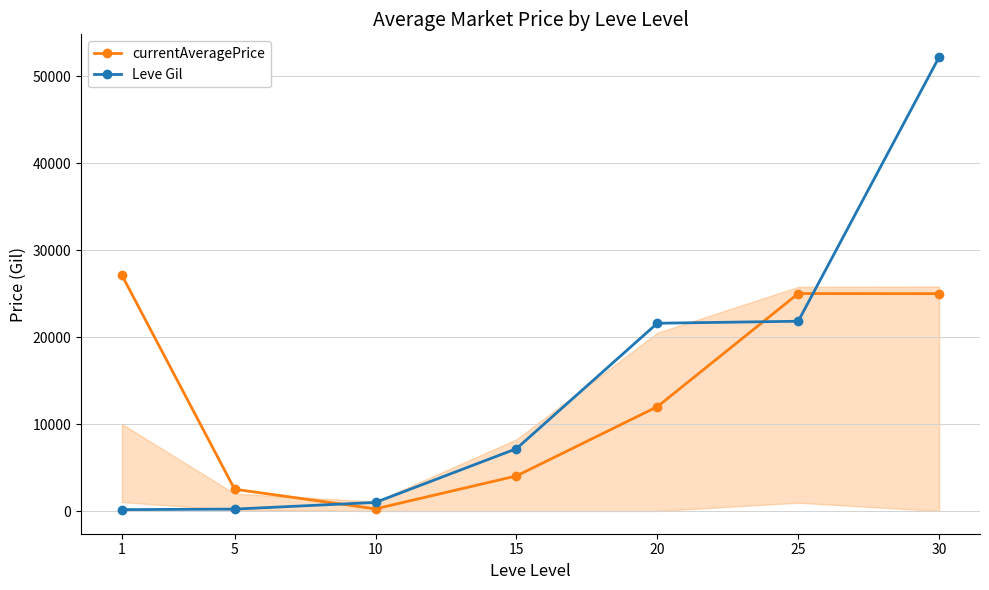

What is the difference between the maximum and minimum values in the currentAveragePrice series?

26878.8